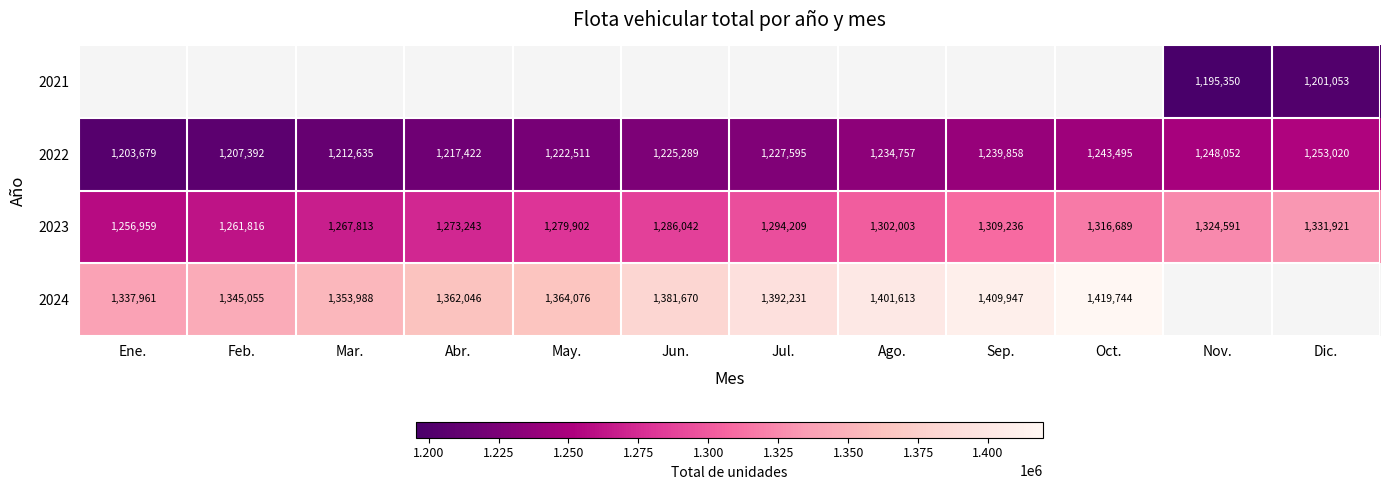

How many distinct data groups are displayed?

4